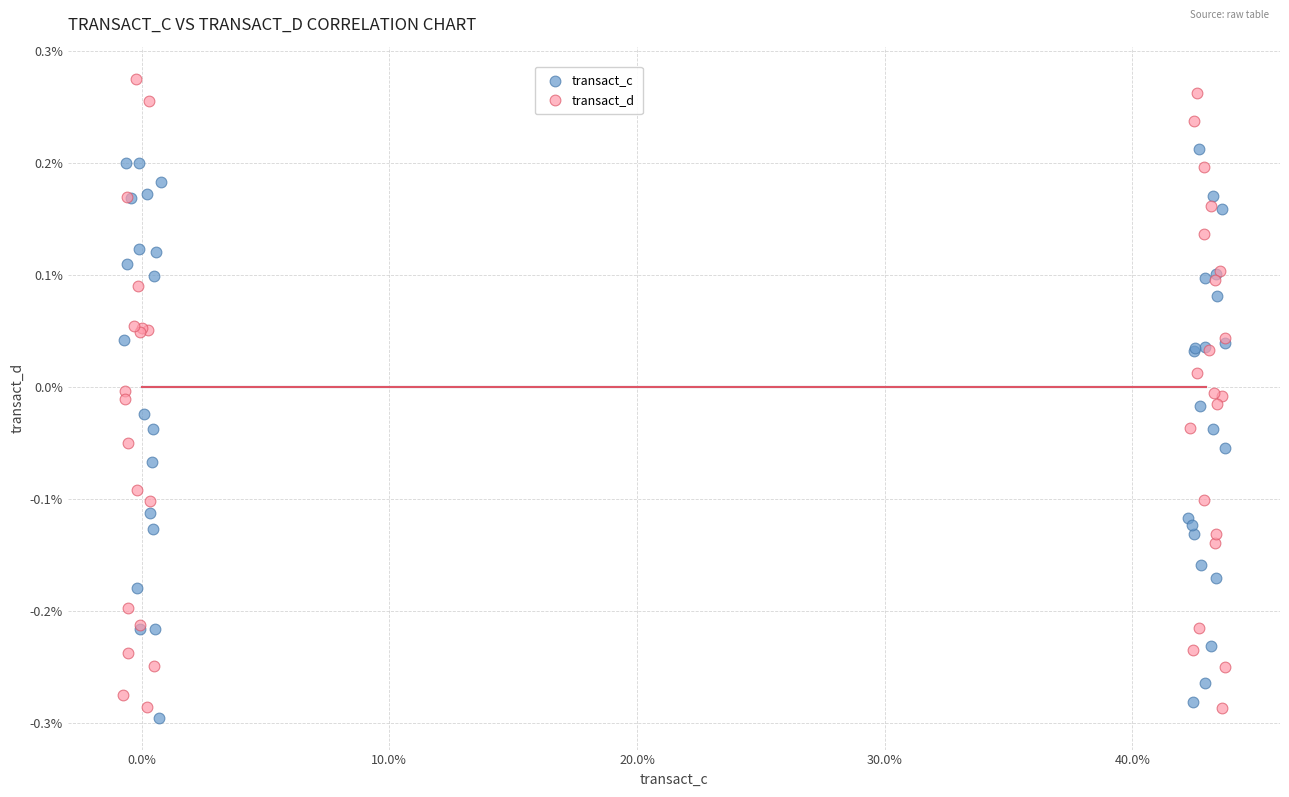

Which series has the widest spread of Y values?

transact_d